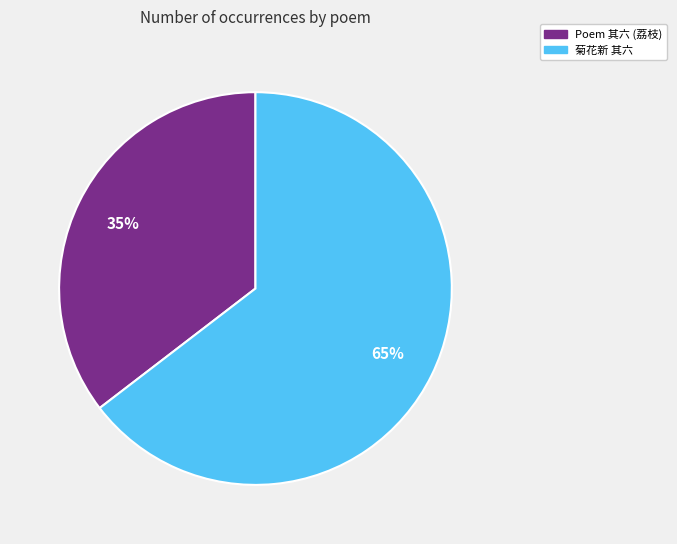

Is there a majority slice in this chart?

Yes